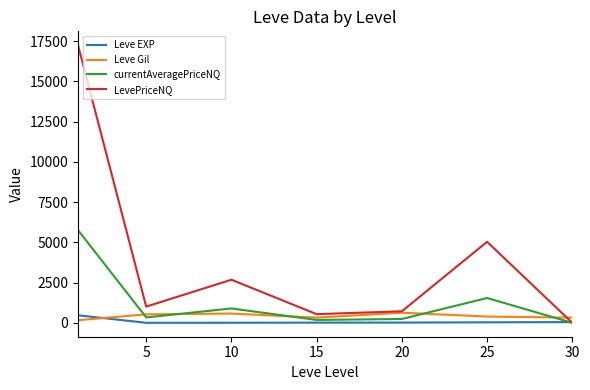

What is the greatest value displayed?

17251.7